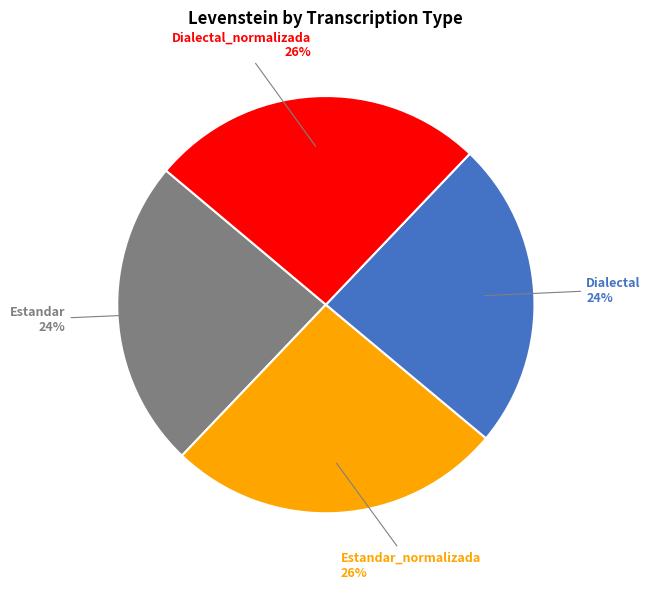

Is there any slice that represents more than half of the pie?

No